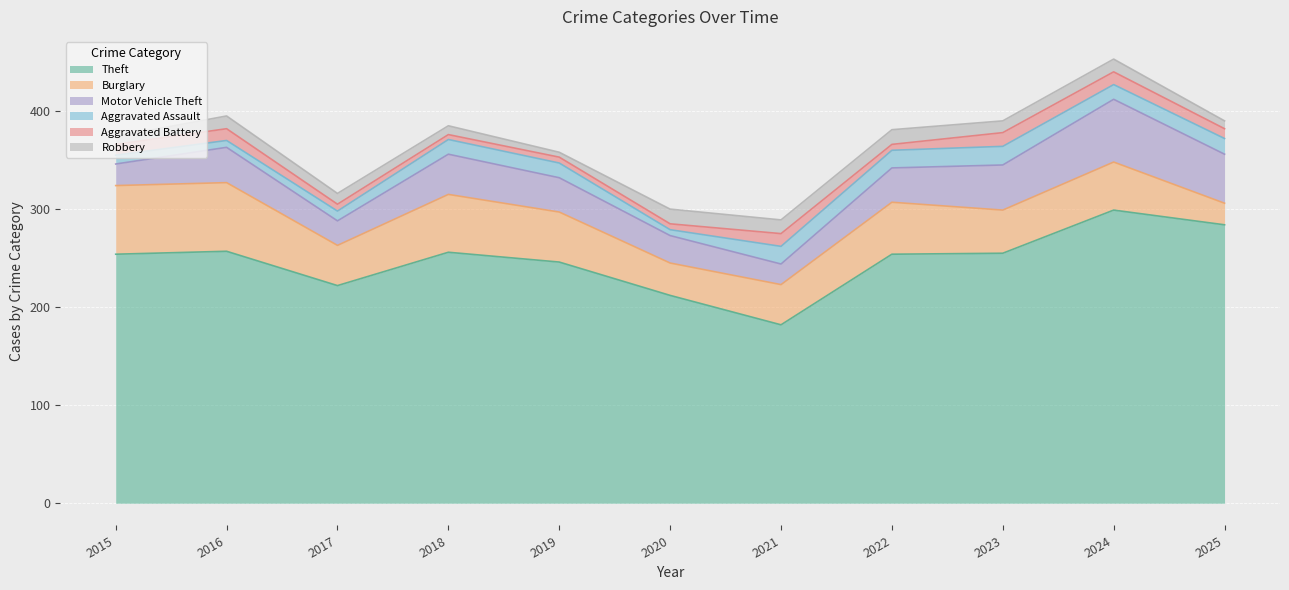

The value of Aggravated Assault at 2023 is 19. True or false?

True